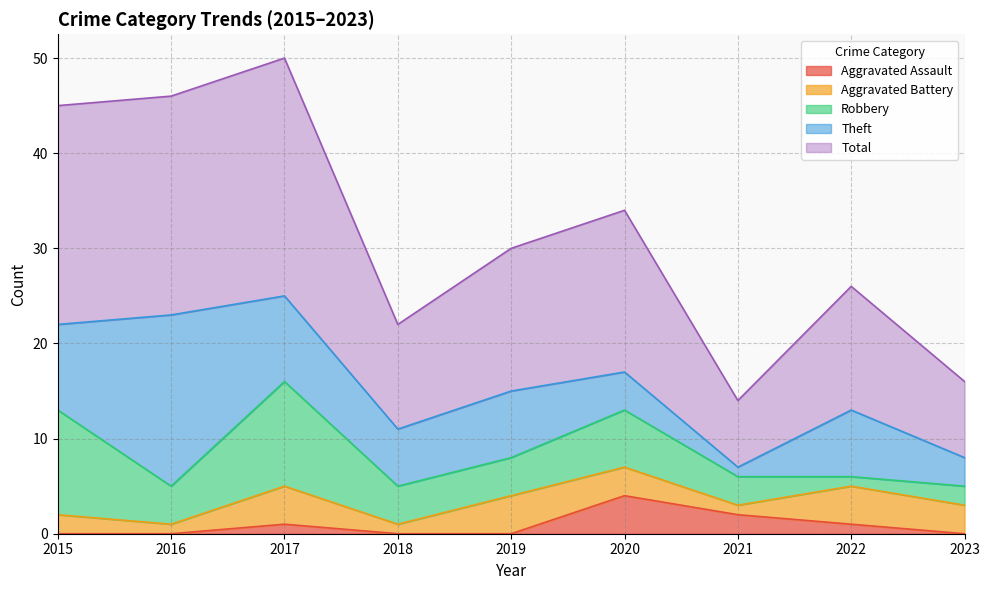

Where is Robbery nearest to the value 6?

2020